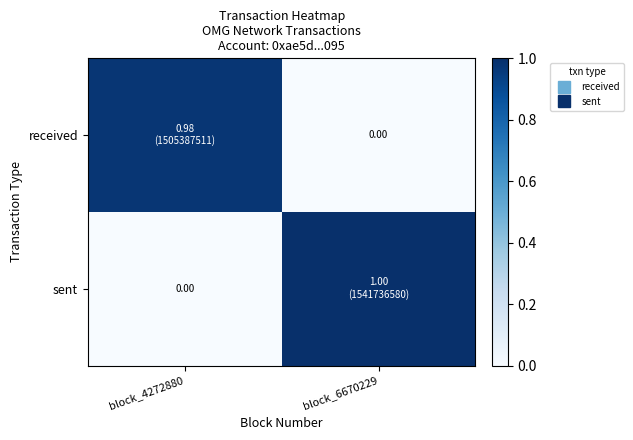

Which series has the largest range (max minus min)?

sent